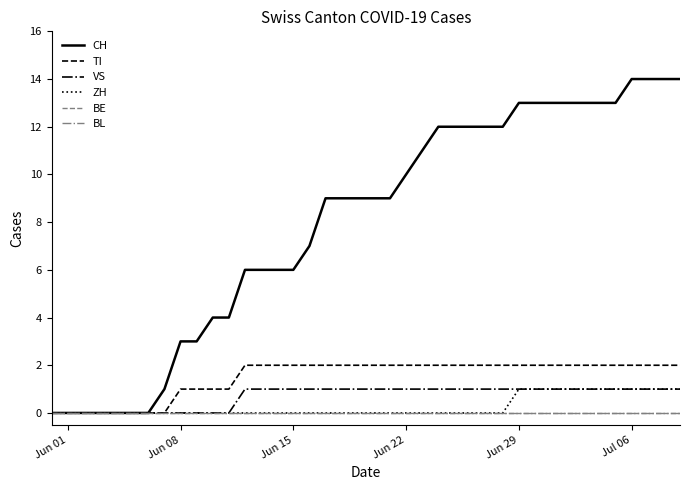

Is this an area chart (filled region under the line)?

No